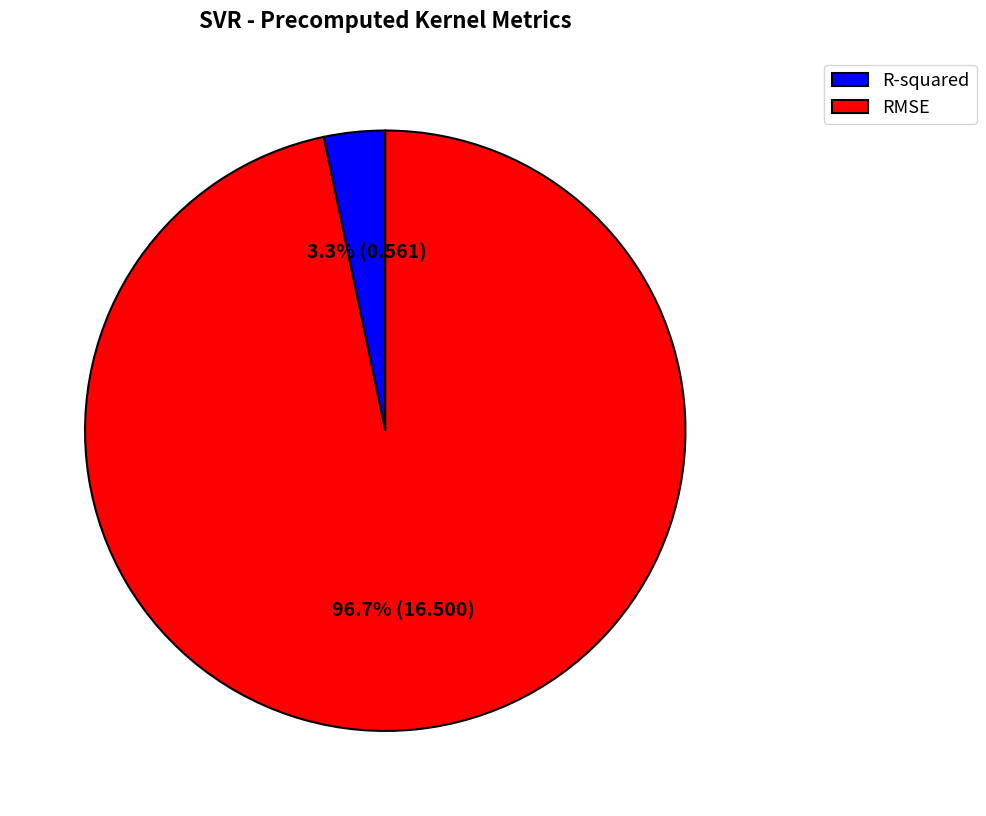

The RMSE slice represents 97% of the pie. True or false?

True